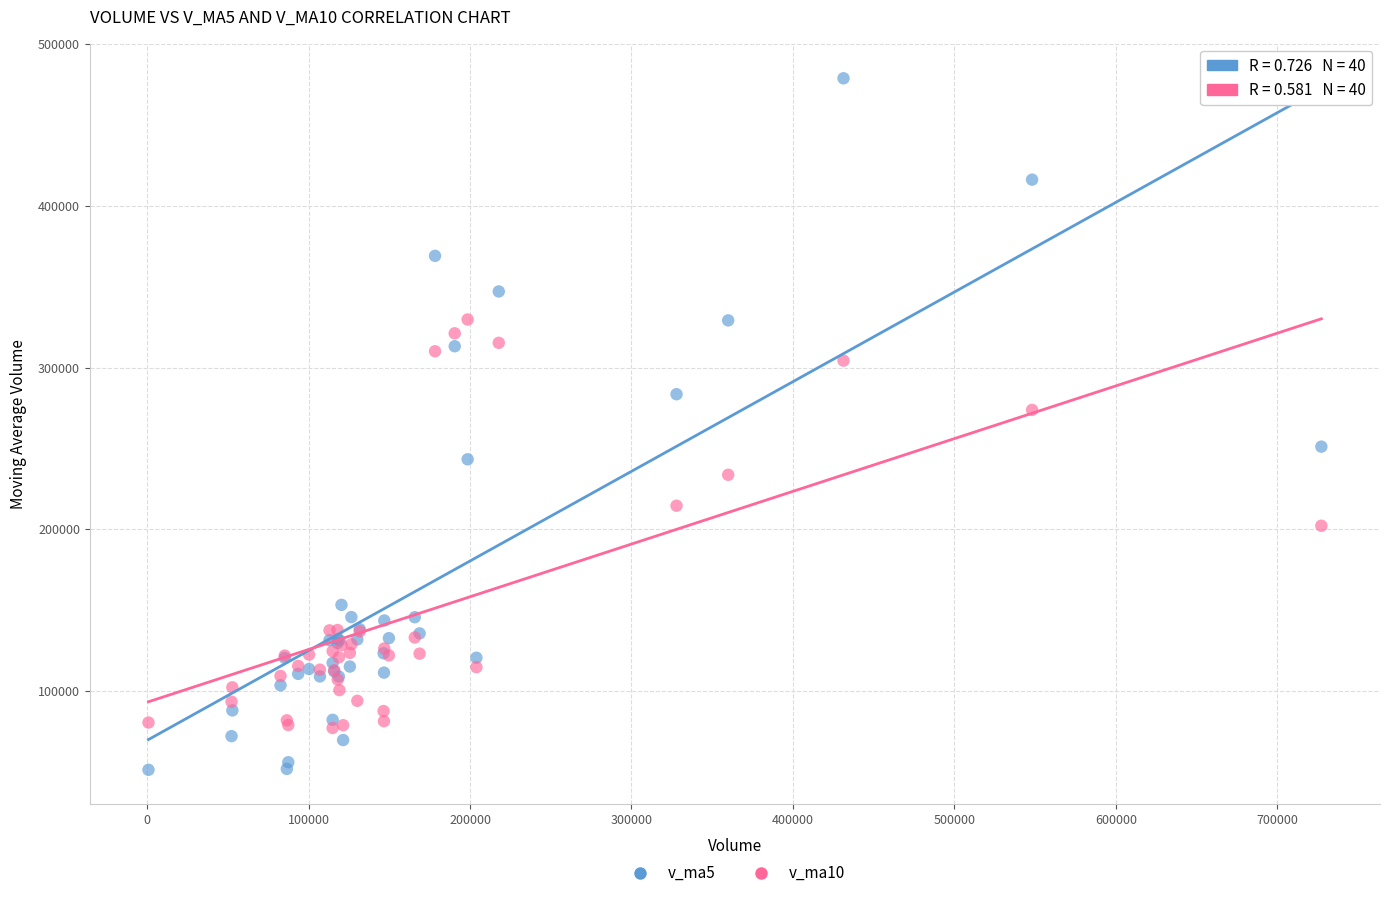

Which series reaches the maximum Y coordinate?

v_ma5